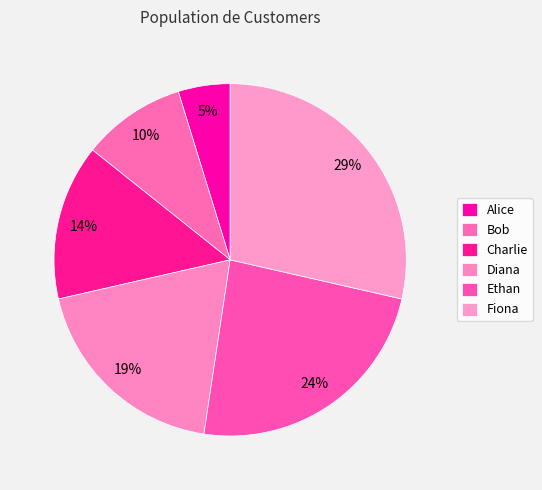

To the nearest percent, what is the average slice percentage?

17%